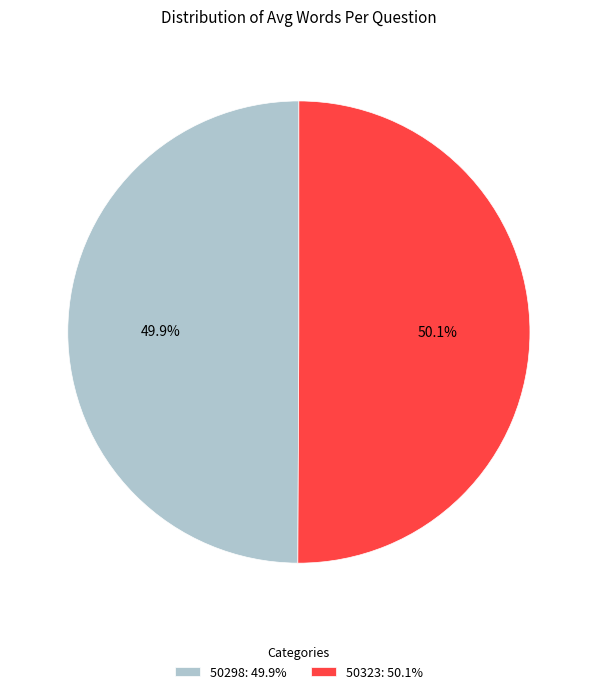

Is the sum of 50298 and 50323 greater than half?

Yes